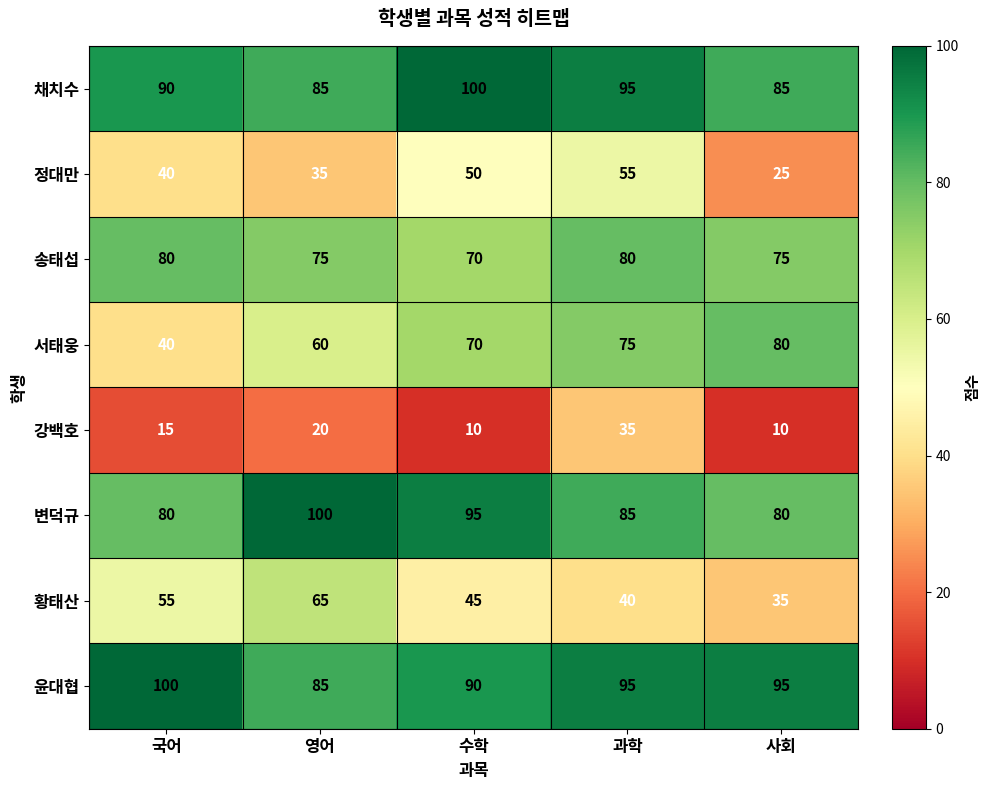

Between 영어 and 과학, which series saw the biggest shift?

황태산